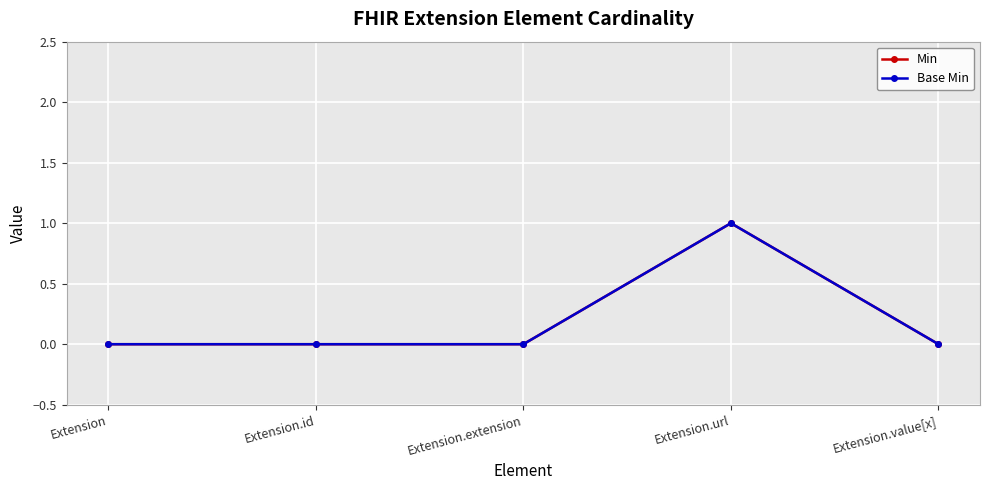

Is this an area chart (filled region under the line)?

No